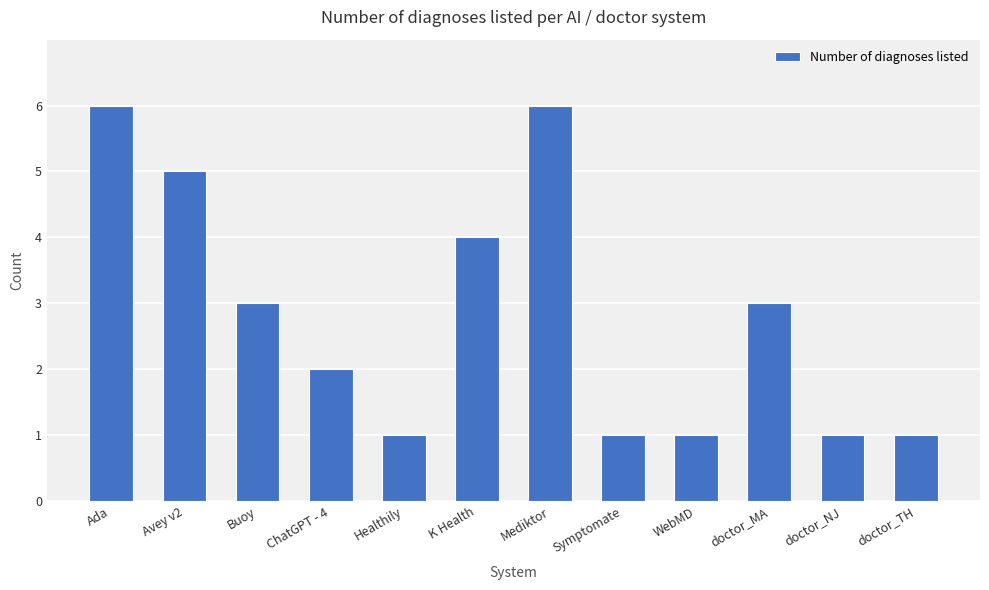

Are the bars horizontal?

No